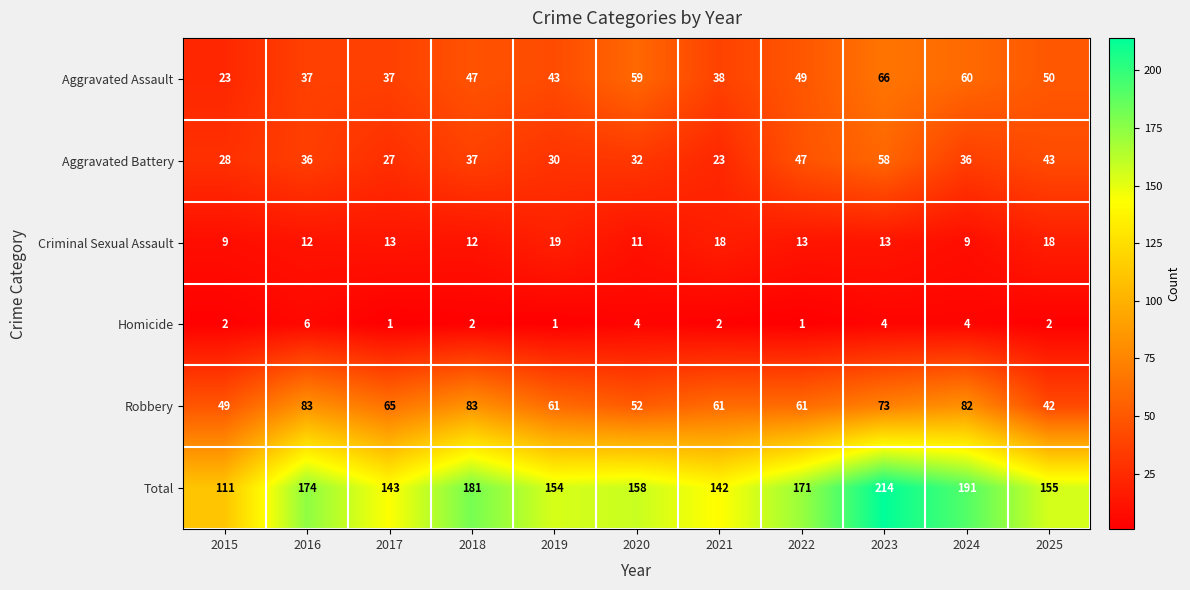

At how many categories does at least one series exceed 144?

8